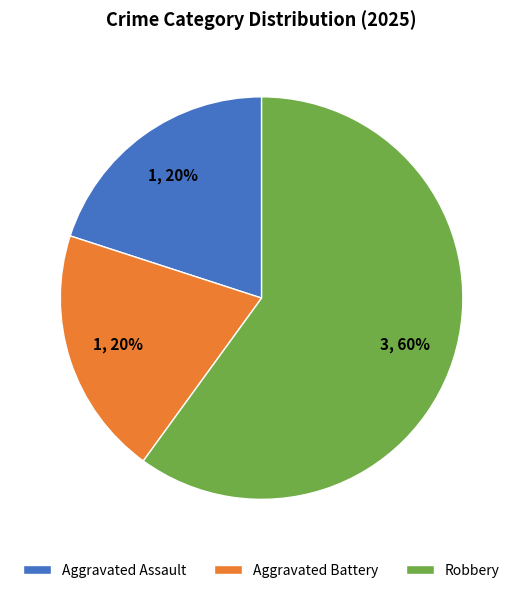

The Aggravated Assault slice represents 33% of the pie. True or false?

False